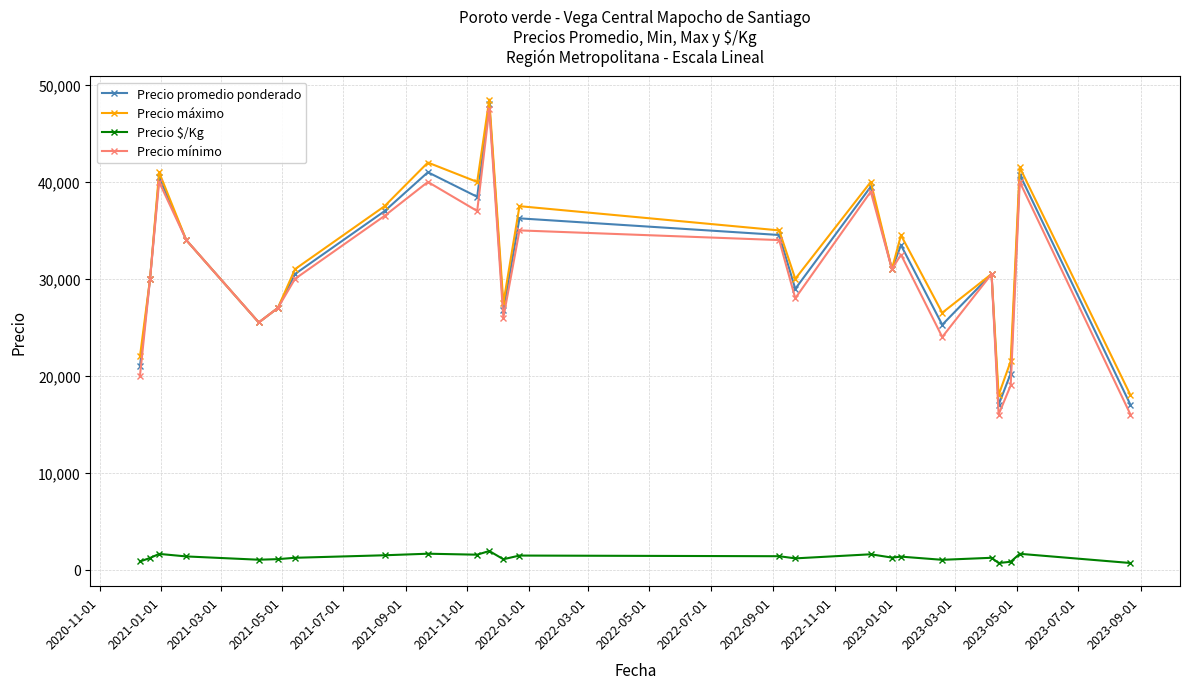

True or false: Precio $/Kg has more than 2 points higher than both neighbors.

True